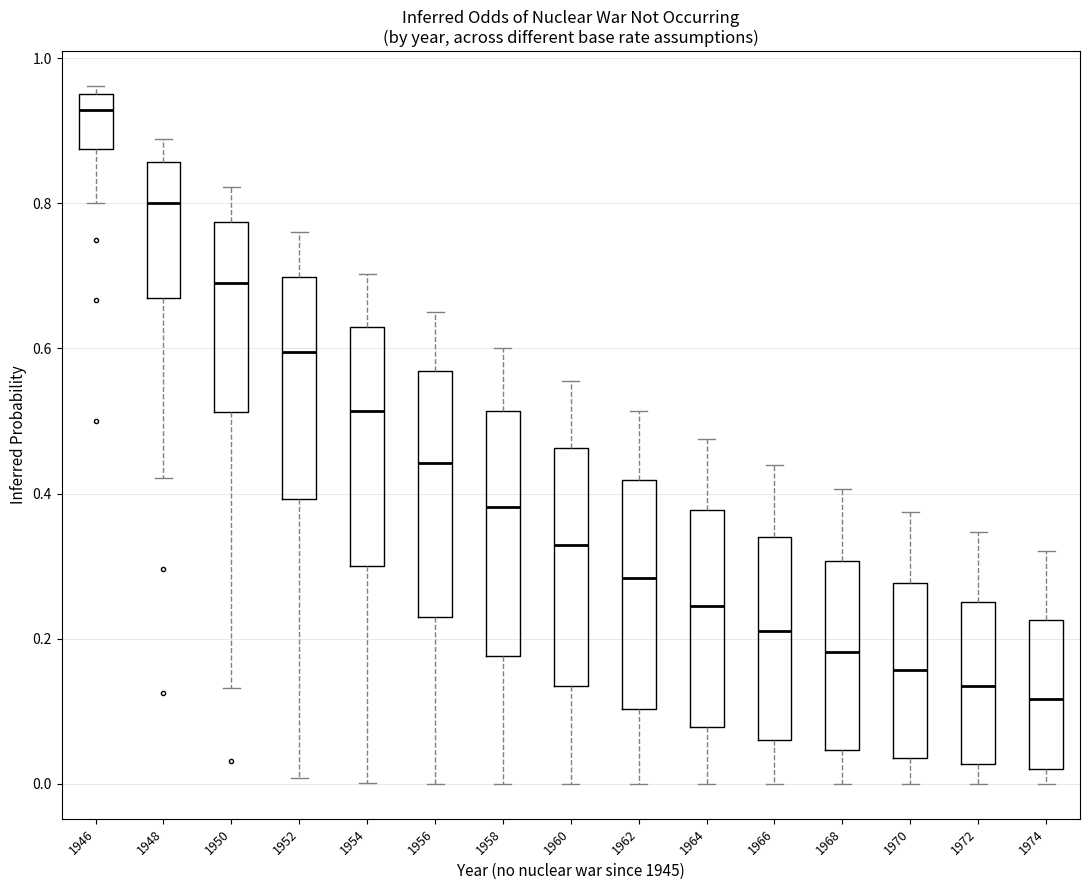

Reading left to right, read every box against the y-axis: the position of its median line, the range the box covers, and the ends of its whiskers. The values are not printed on the chart, so give them approximately, as read against the axis.

1946: median 0.92, box 0.88 to 0.96, whiskers 0.80 to 0.96 (just above the box's upper edge)
1948: median 0.80, box 0.66 to 0.86, whiskers 0.42 to 0.88
1950: median 0.70, box 0.52 to 0.78, whiskers 0.14 to 0.82
1952: median 0.60, box 0.40 to 0.70, whiskers 0.00 to 0.76
1954: median 0.52, box 0.30 to 0.64, whiskers 0.00 to 0.70
1956: median 0.44, box 0.24 to 0.56, whiskers 0.00 to 0.64
1958: median 0.38, box 0.18 to 0.52, whiskers 0.00 to 0.60
1960: median 0.32, box 0.14 to 0.46, whiskers 0.00 to 0.56
1962: median 0.28, box 0.10 to 0.42, whiskers 0.00 to 0.52
1964: median 0.24, box 0.08 to 0.38, whiskers 0.00 to 0.48
1966: median 0.22, box 0.06 to 0.34, whiskers 0.00 to 0.44
1968: median 0.18, box 0.04 to 0.30, whiskers 0.00 to 0.40
1970: median 0.16, box 0.04 to 0.28, whiskers 0.00 to 0.38
1972: median 0.14, box 0.02 to 0.26, whiskers 0.00 to 0.34
1974: median 0.12, box 0.02 to 0.22, whiskers 0.00 to 0.32